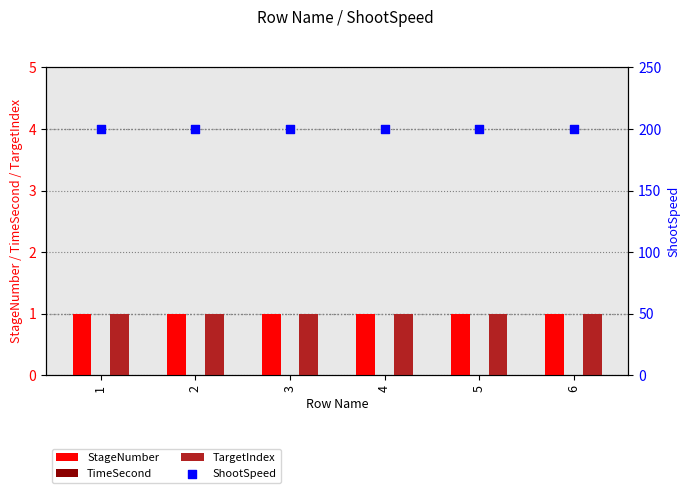

What are all the series names shown in the legend?

StageNumber, TimeSecond, TargetIndex, ShootSpeed